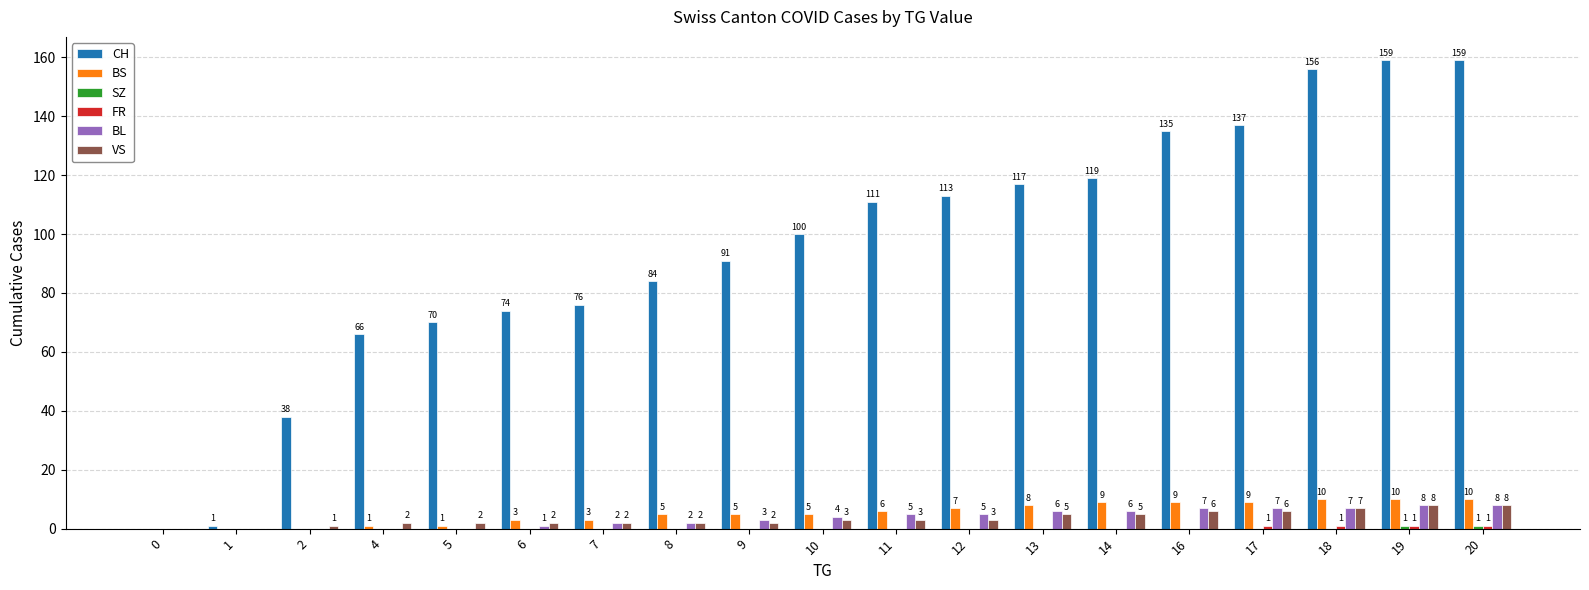

What is the sum of all BS values?

101